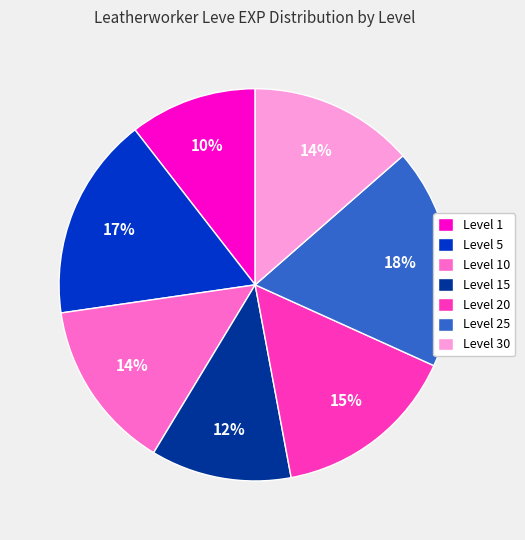

Approximately how many times larger is the value at Level 5 compared to Level 25?

0.9